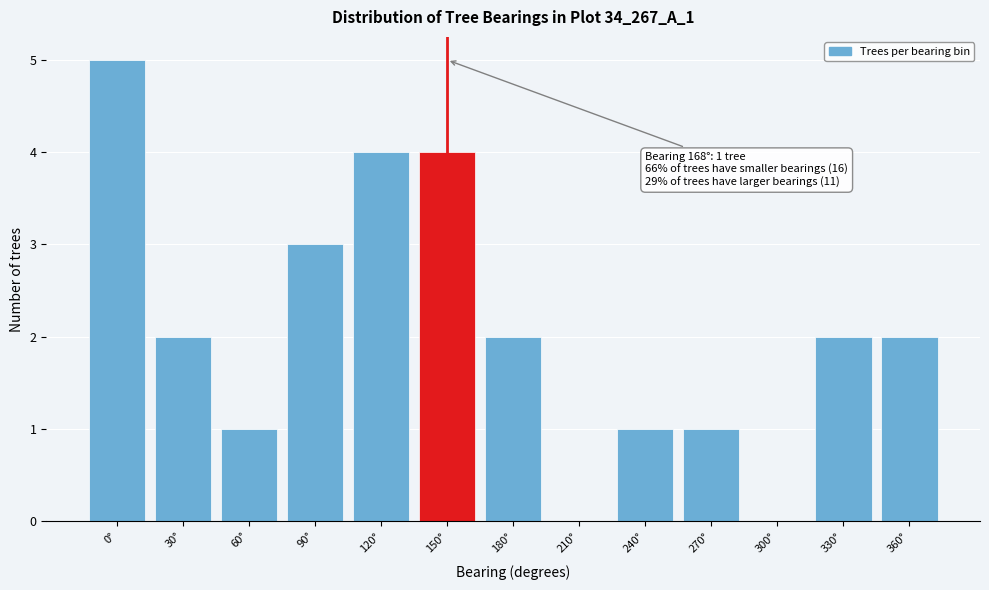

Reading right to left, extract all data points from this chart.

360°=2	330°=2	300°=0	270°=1	240°=1	210°=0	180°=2	150°=4	120°=4	90°=3	60°=1	30°=2	0°=5